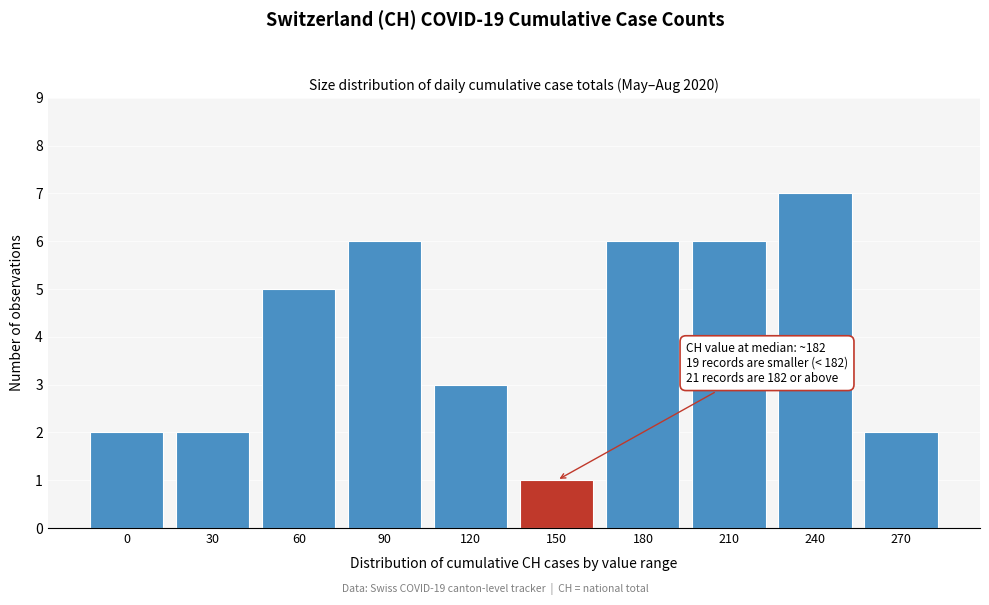

Reading left to right, what are all the values shown in this chart?

0=2	30=2	60=5	90=6	120=3	150=1	180=6	210=6	240=7	270=2